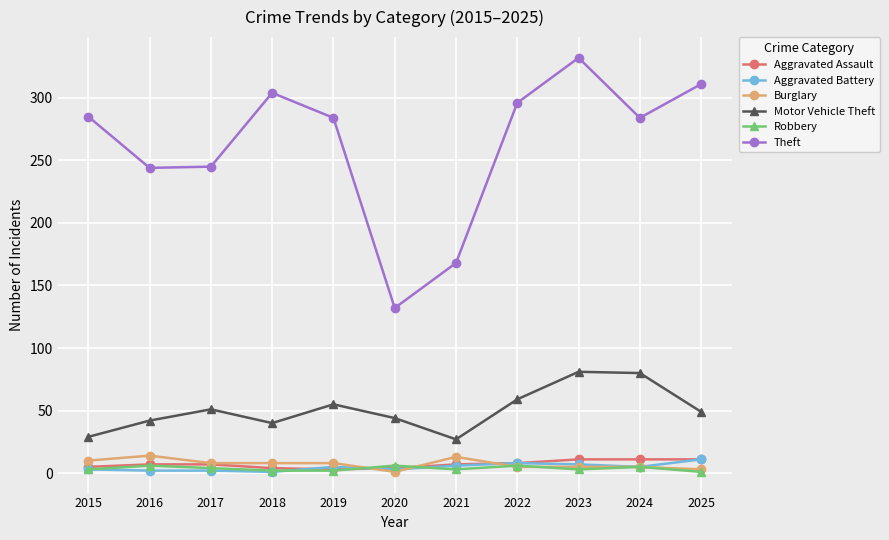

True or false: Burglary has more than 1 points higher than both neighbors.

True